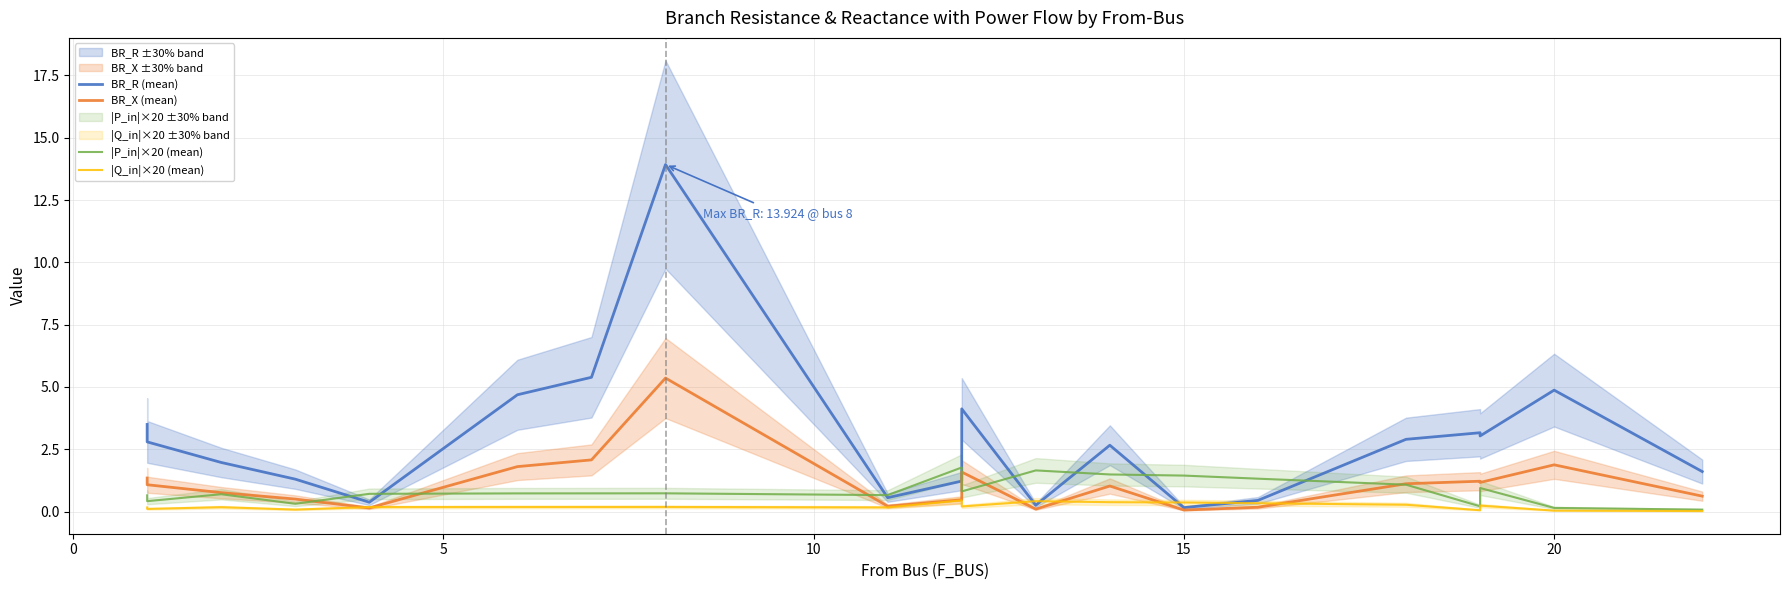

Which series has the largest total across all categories?

BR_R (mean)